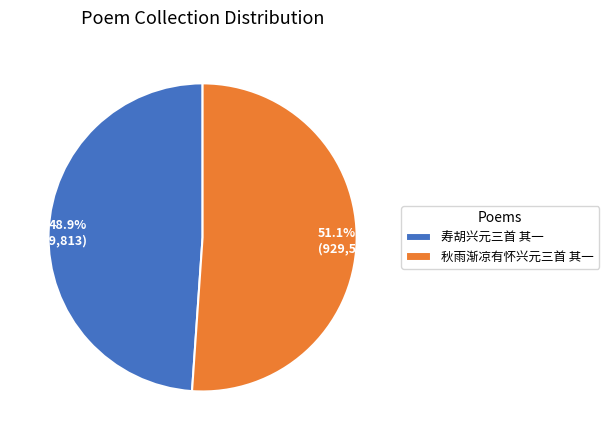

To the nearest percent, what is the average slice percentage?

50%